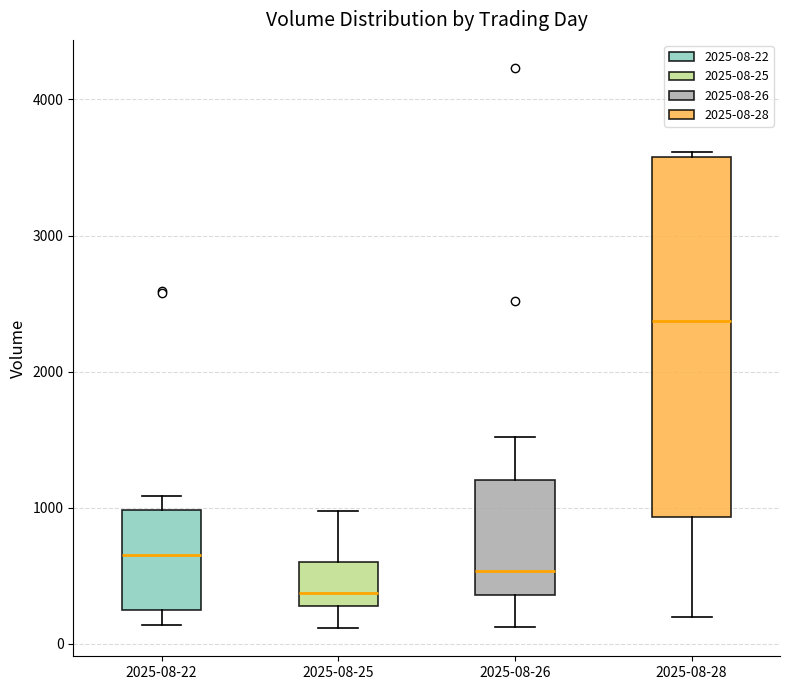

Which box has the highest median line?

2025-08-28